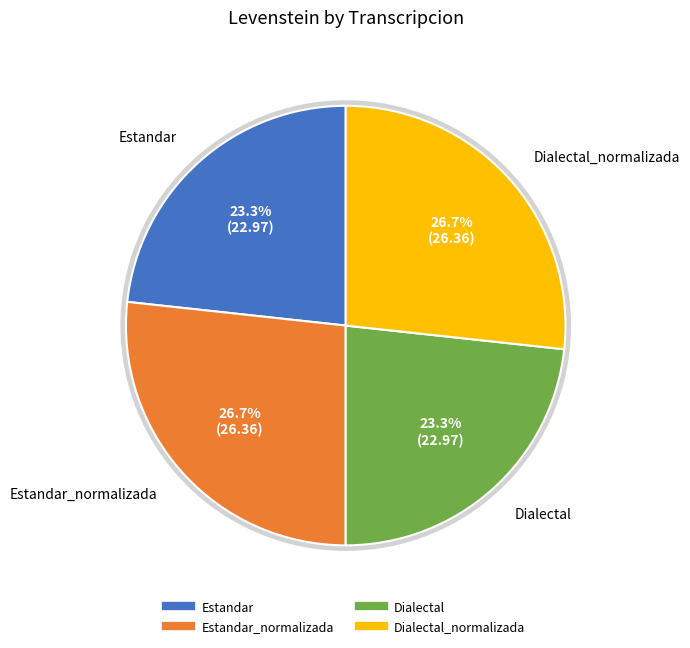

Is there a majority slice in this chart?

No